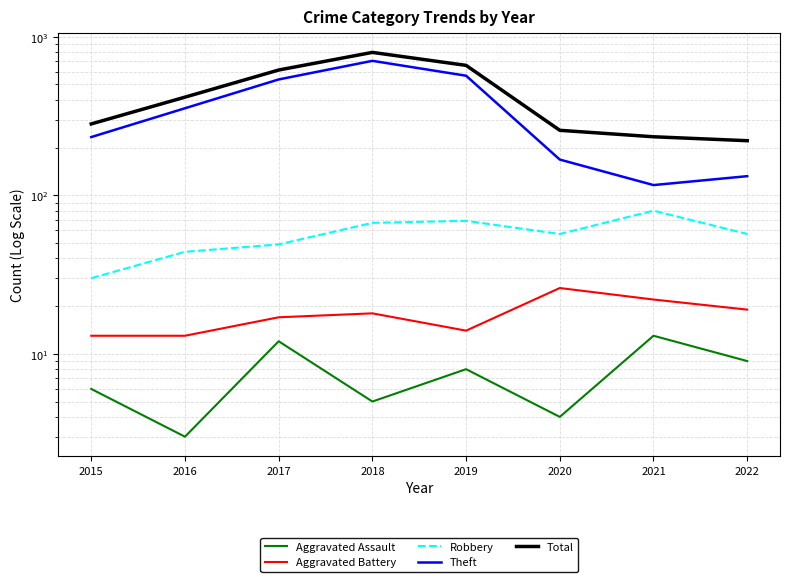

Which series has the largest range (max minus min)?

Theft